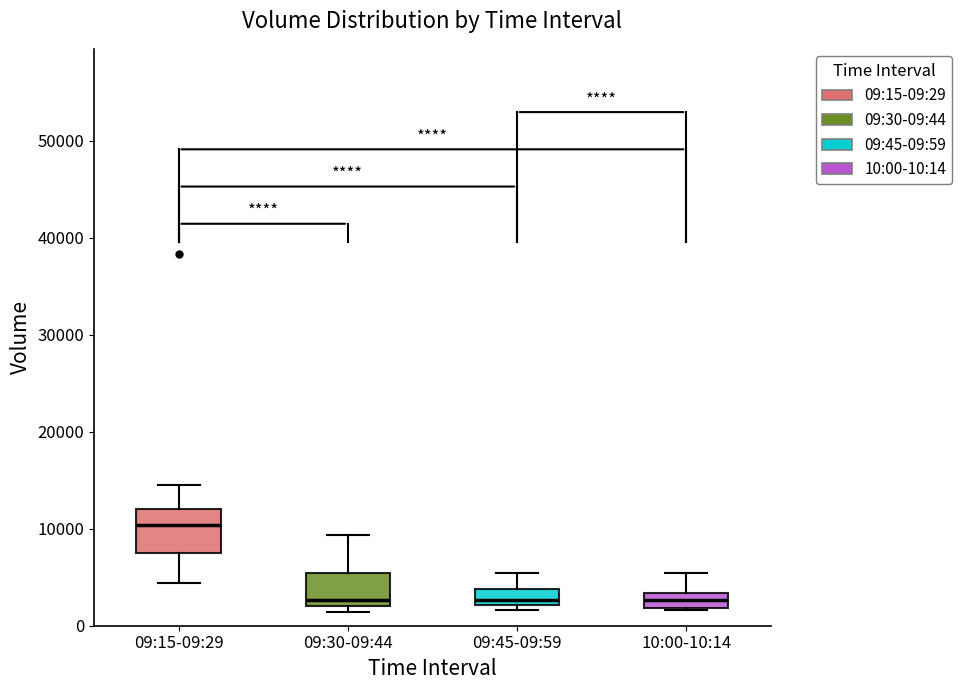

Reading left to right, read every box against the y-axis: the position of its median line, the range the box covers, and the ends of its whiskers. The values are not printed on the chart, so give them approximately, as read against the axis.

09:15-09:29: median 10000, box 7000 to 12000, whiskers 4000 to 15000
09:30-09:44: median 3000, box 2000 to 5000, whiskers 1000 to 9000
09:45-09:59: median 3000, box 2000 to 4000, whiskers 2000 (just below the box's lower edge) to 5000
10:00-10:14: median 3000 (inside the box), box 2000 to 3000, whiskers 2000 to 5000